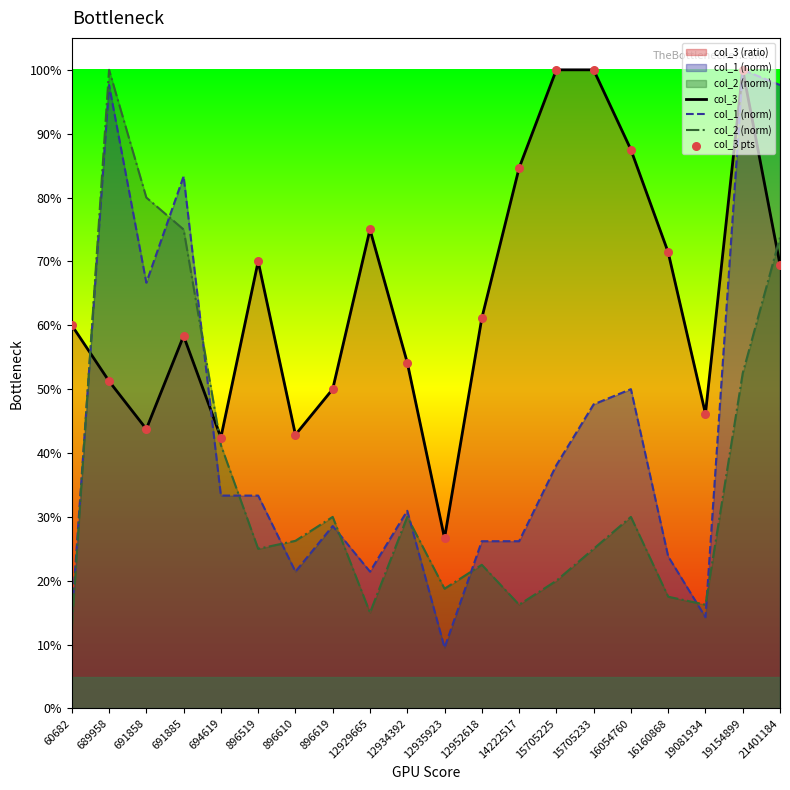

At how many categories does at least one series exceed 0?

20